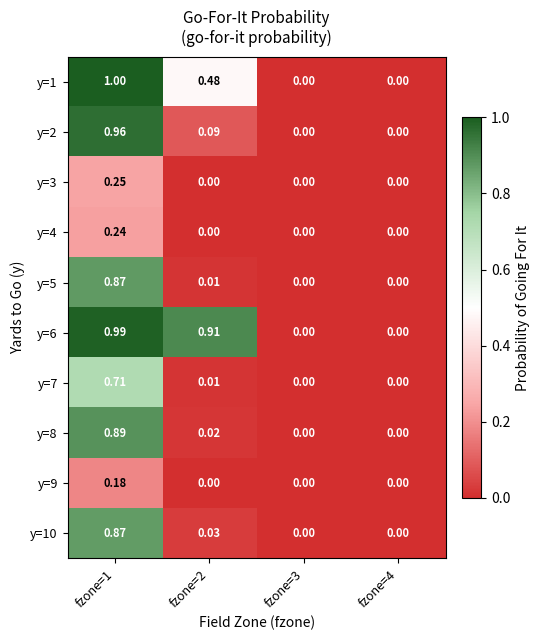

Is the value of y=8 at fzone=1 greater than the value of y=5 at fzone=1?

Yes